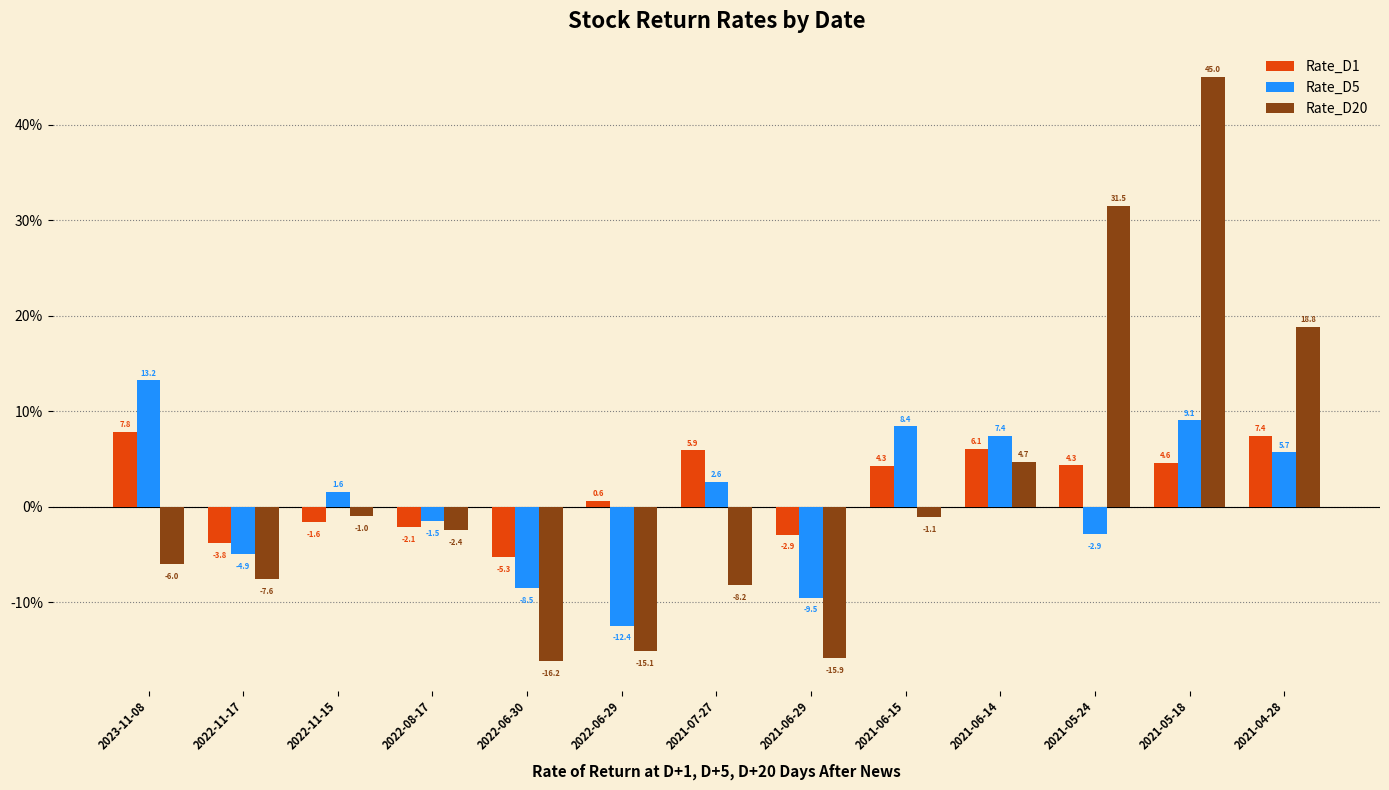

The value of Rate_D5 at 2022-06-29 is -7.4. True or false?

False